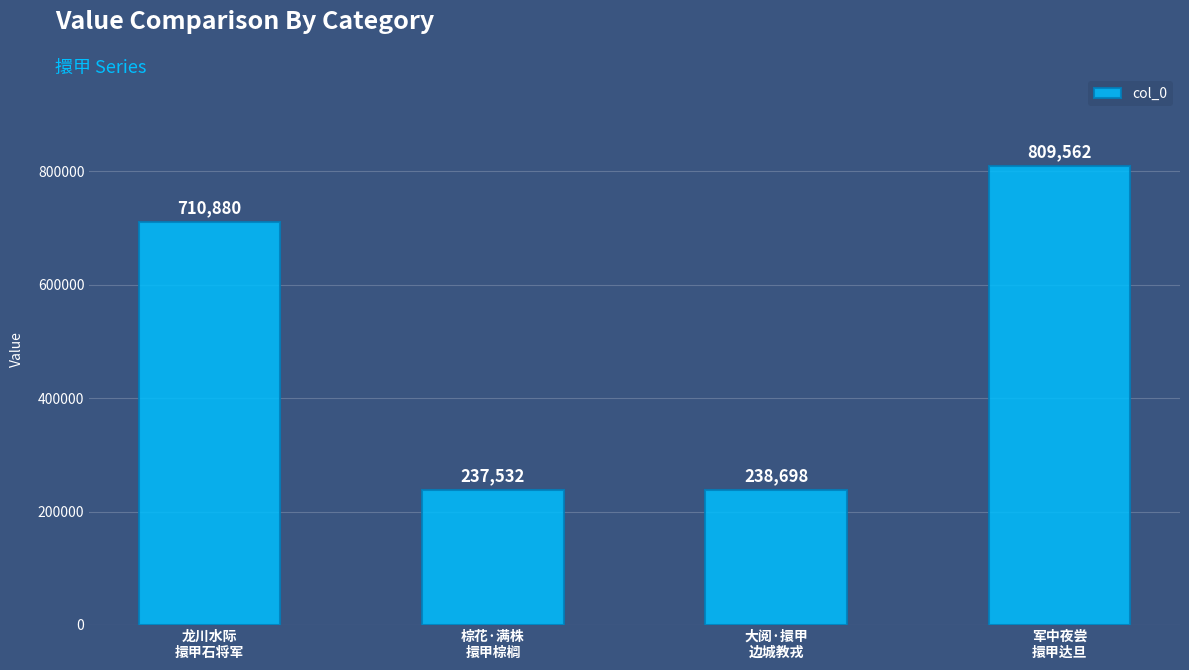

How many values are below 710880?

2